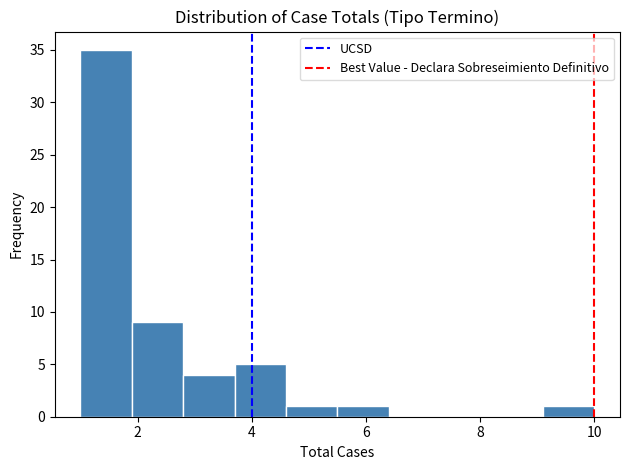

Reading left to right, list every bar in this chart as the range it spans on the x-axis followed by its height. Neither the bar edges nor the heights are printed on the chart, so give them approximately, as read against the axes.

1.0 to 1.9: 35
1.9 to 2.8: 9
2.8 to 3.7: 4
3.7 to 4.6: 5
4.6 to 5.5: 1
5.5 to 6.4: 1
6.4 to 7.3: 0
7.3 to 8.2: 0
8.2 to 9.1: 0
9.1 to 10.0: 1